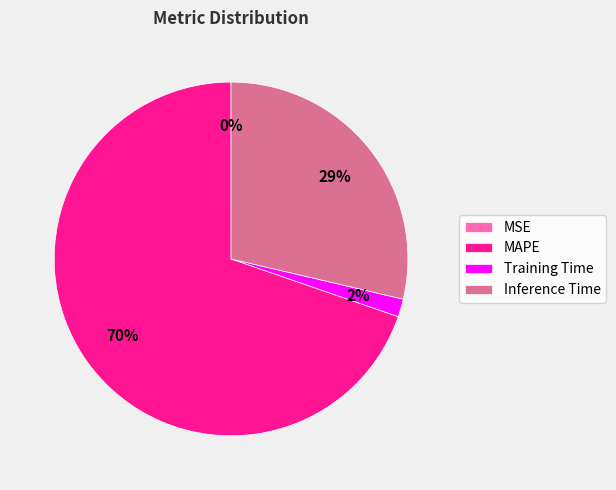

The MAPE slice represents 70% of the pie. True or false?

True